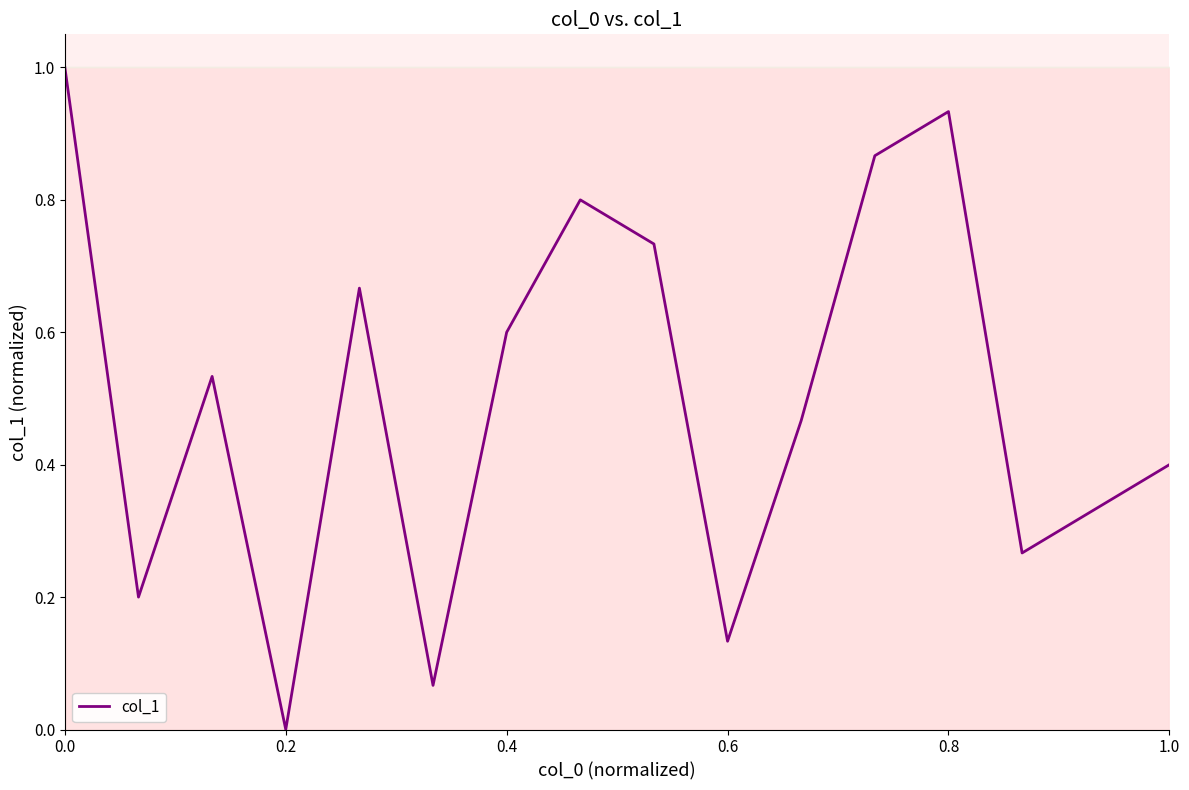

What is the difference between the maximum and minimum values?

1.0